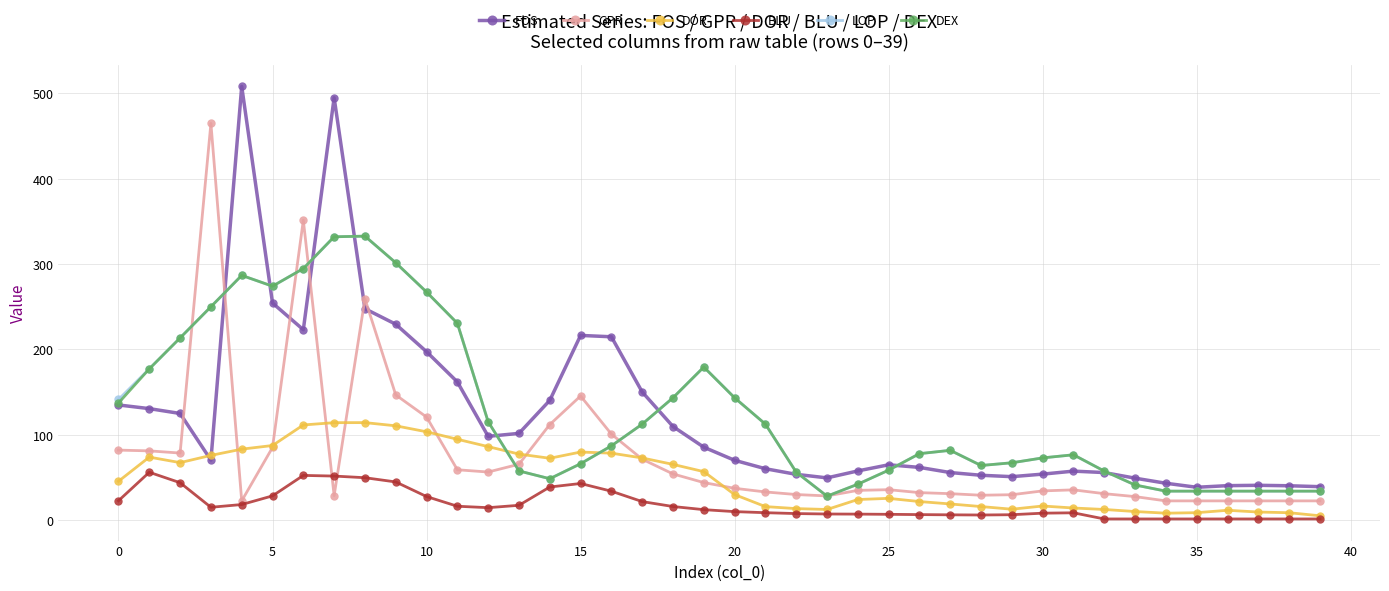

What is the difference between the maximum and minimum values in the LOP series?

304.7